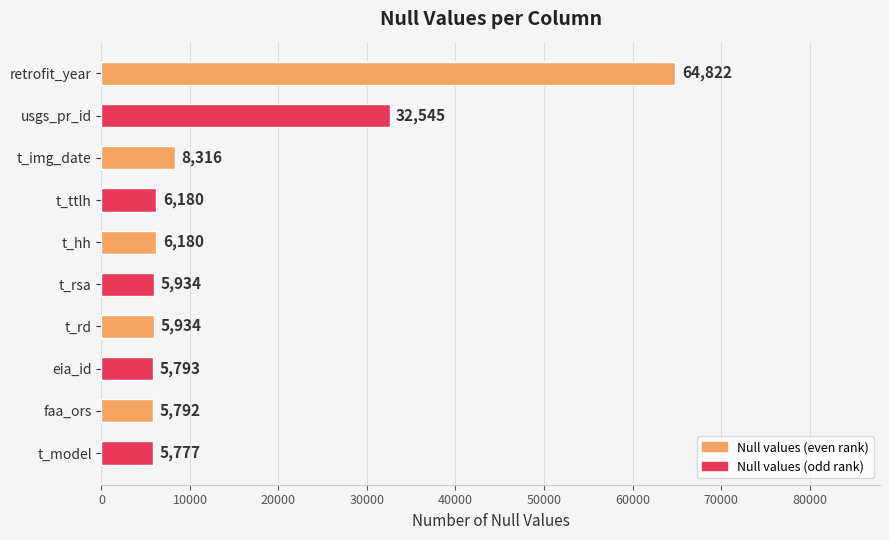

Reading bottom to top, transcribe all the data shown in this chart.

t_model=5777	faa_ors=5792	eia_id=5793	t_rd=5934	t_rsa=5934	t_hh=6180	t_ttlh=6180	t_img_date=8316	usgs_pr_id=32545	retrofit_year=64822